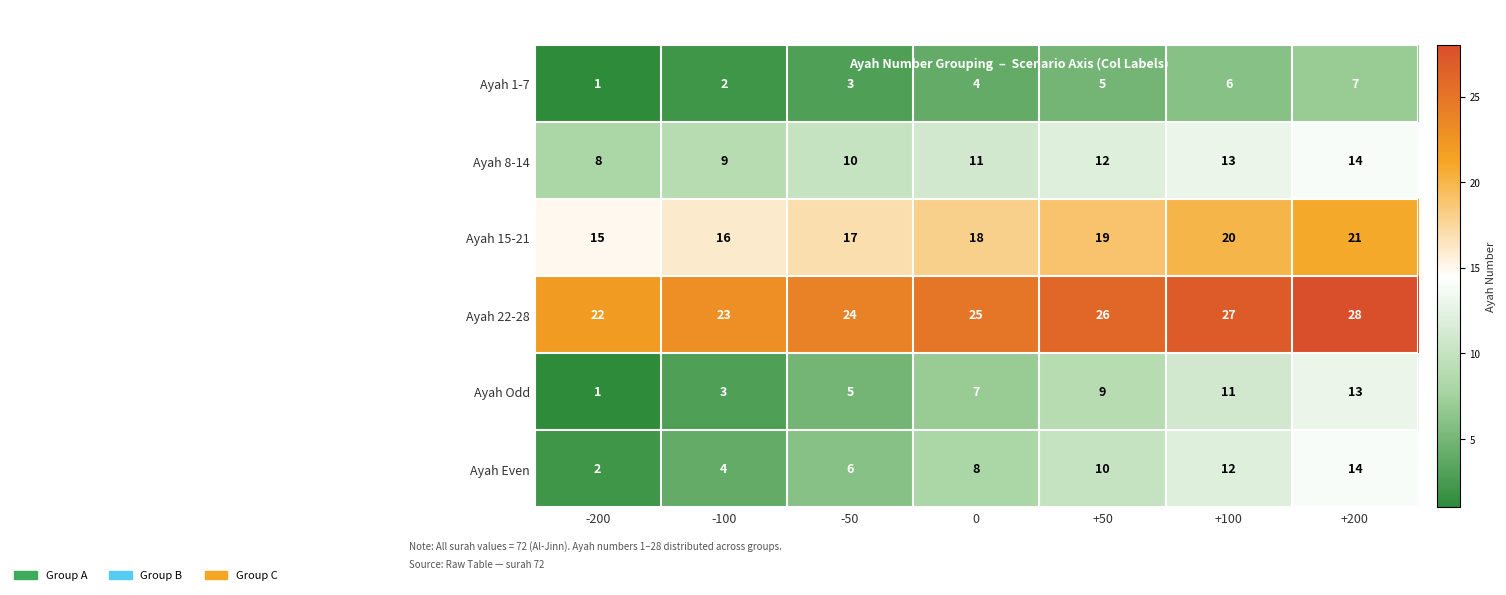

What is the spread (max minus min) of values at +50?

21